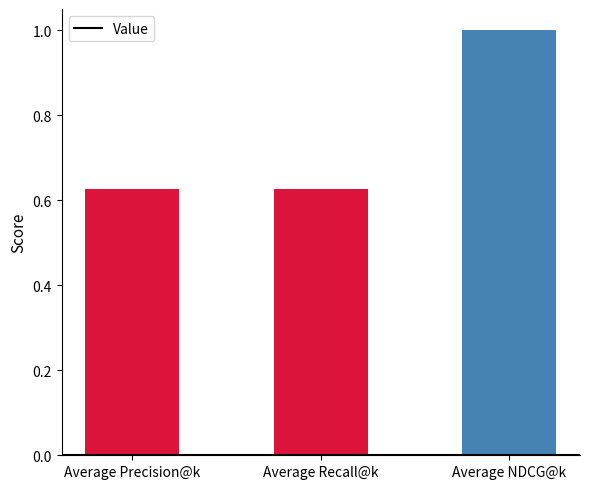

How many categories are shown in the chart?

3